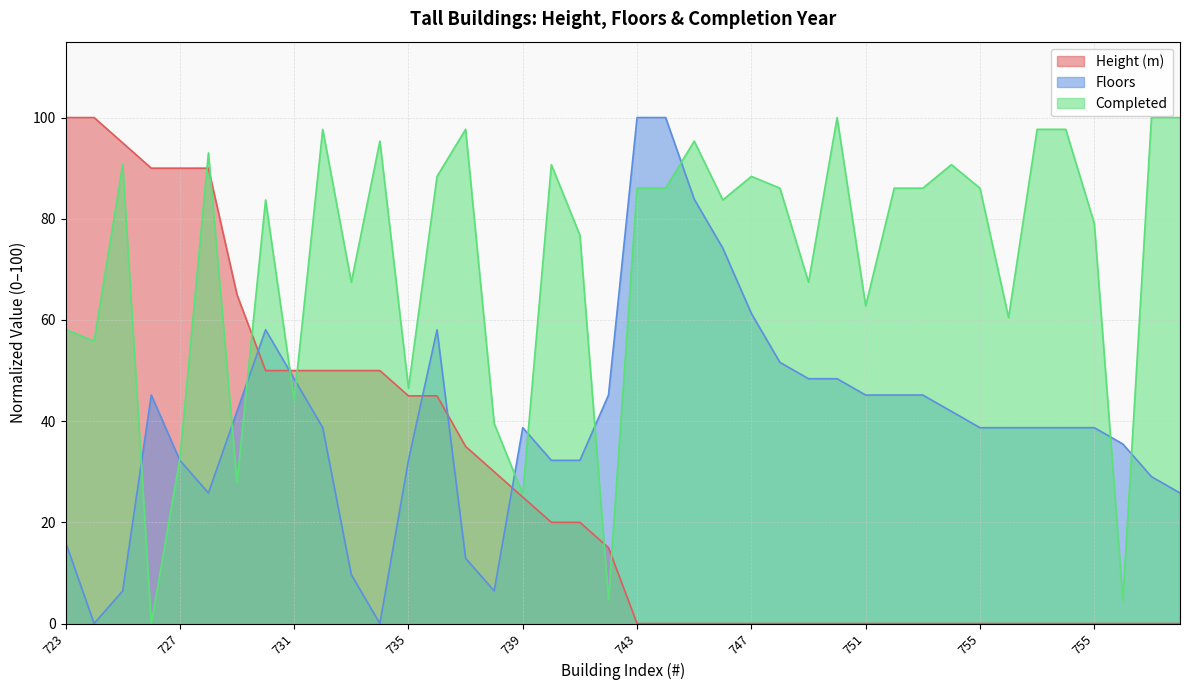

Rank the series by their average value, from highest to lowest.

Completed, Floors, Height (m)